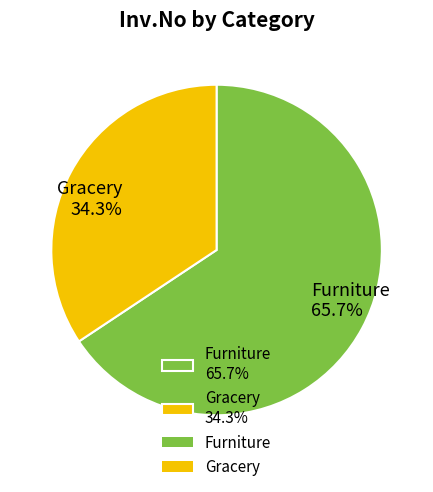

Which slice is the smallest?

Gracery